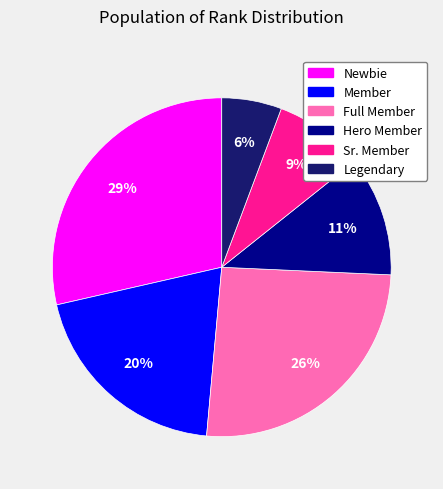

Does any single category account for the majority?

No